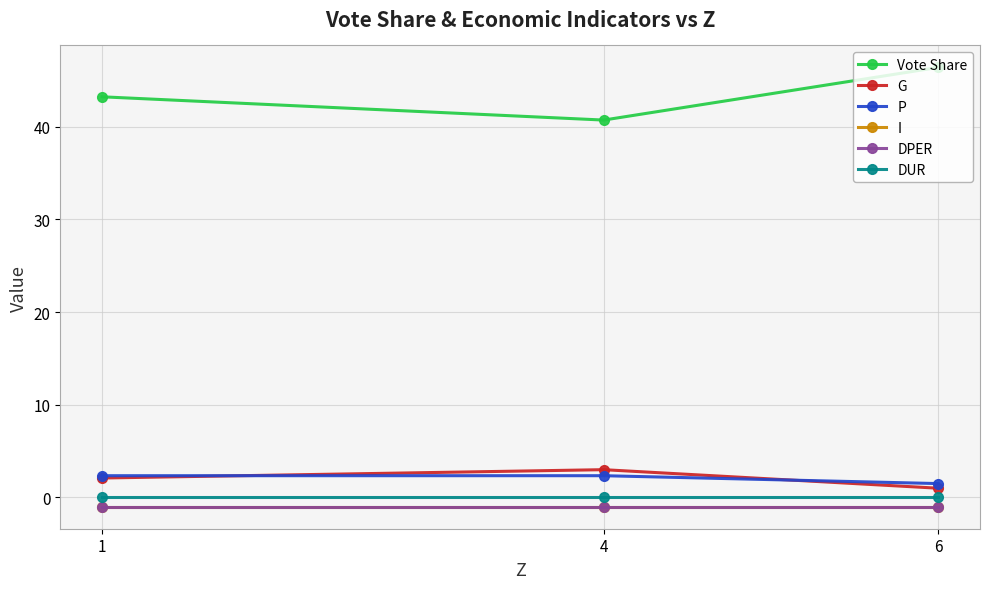

Which series has the largest total across all categories?

Vote Share